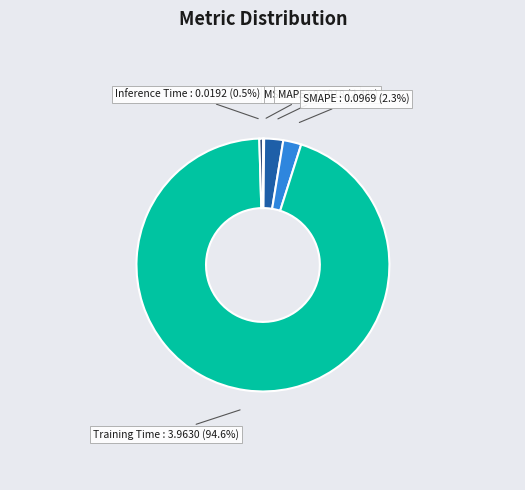

Which category has the biggest portion of the pie?

Training Time